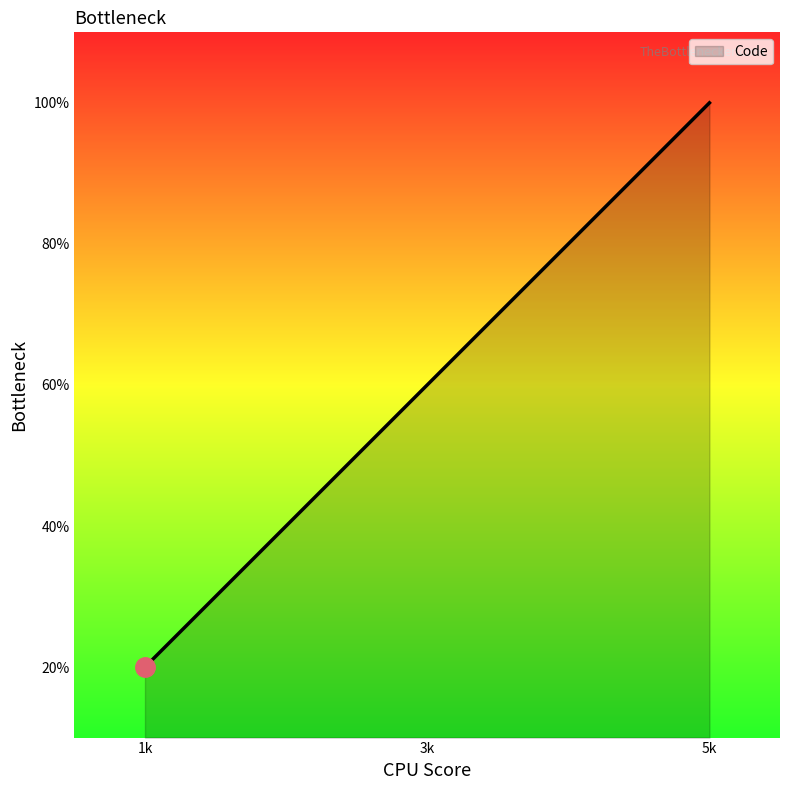

Does the chart have visible grid lines?

No